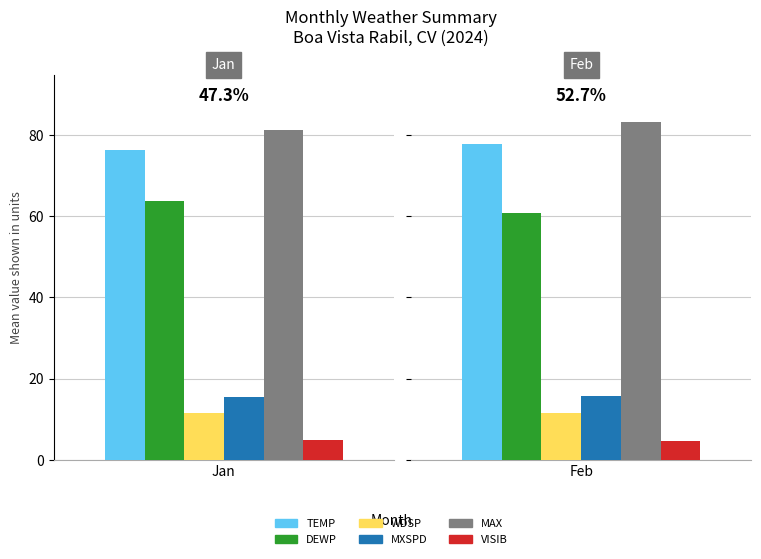

How many bars are there in each group?

6